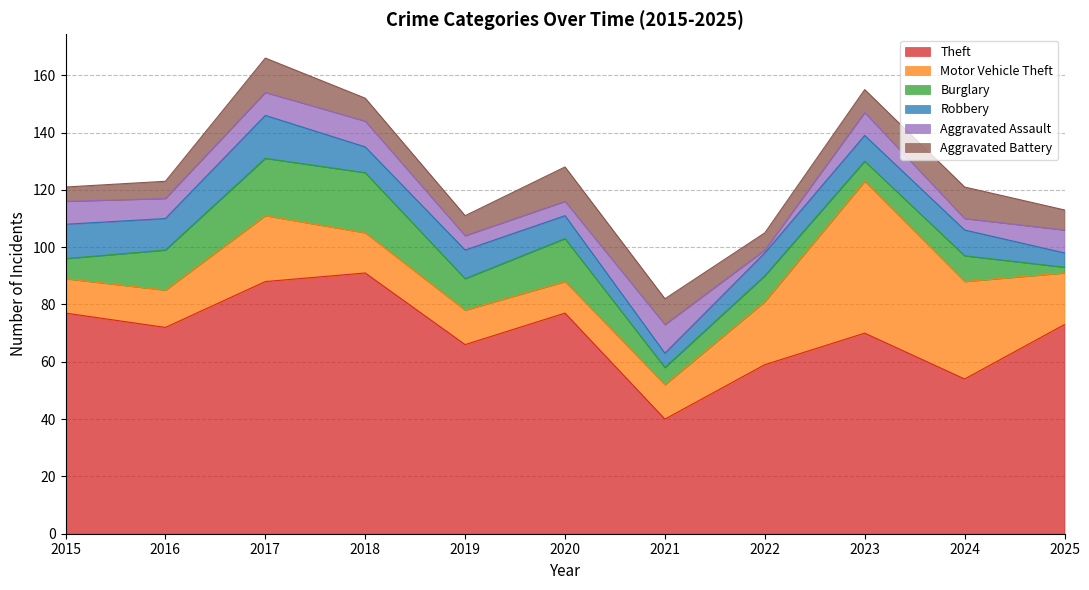

What is the minimum value shown in the chart?

1